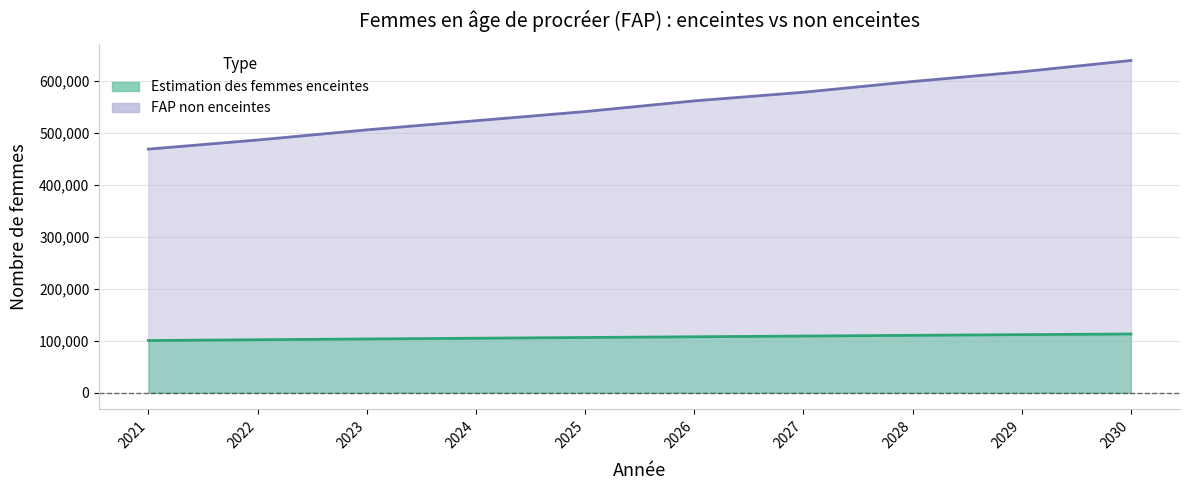

What is the total value across all series at 2023?

609000.0